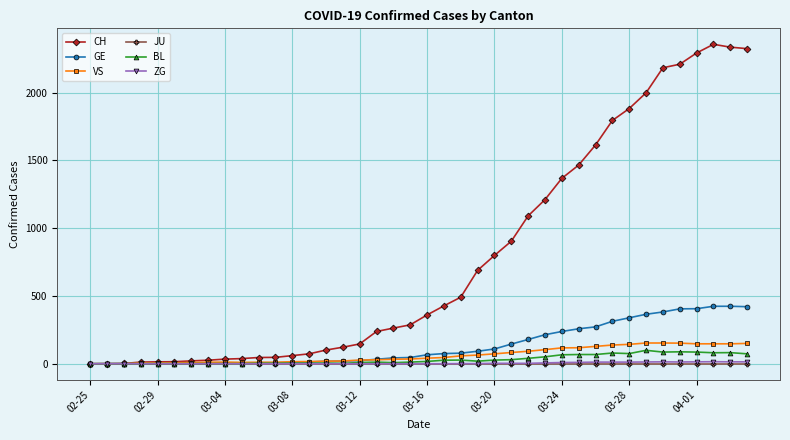

Which series has the largest range (max minus min)?

CH